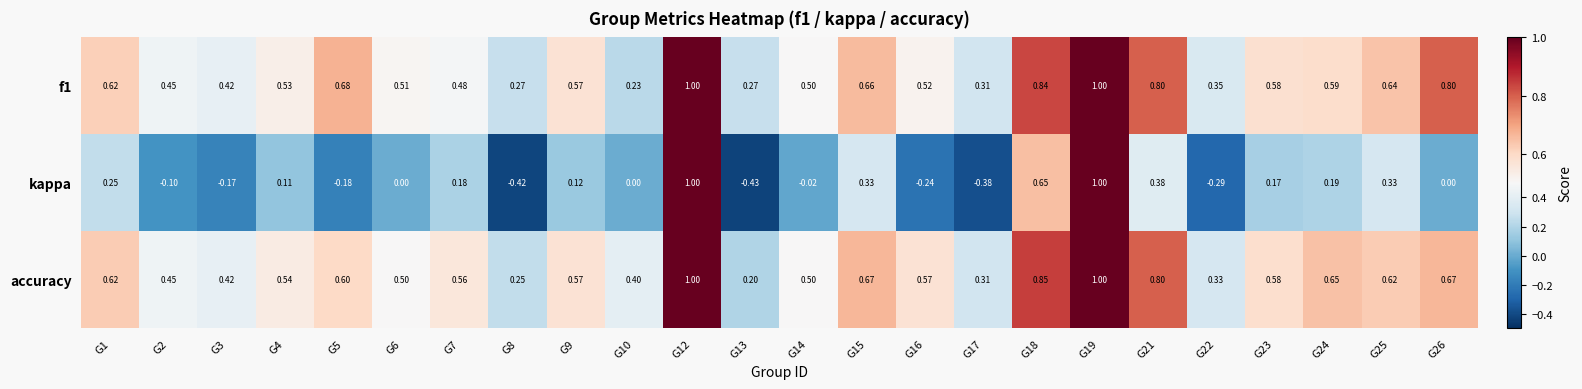

How many data points does each series have?

24